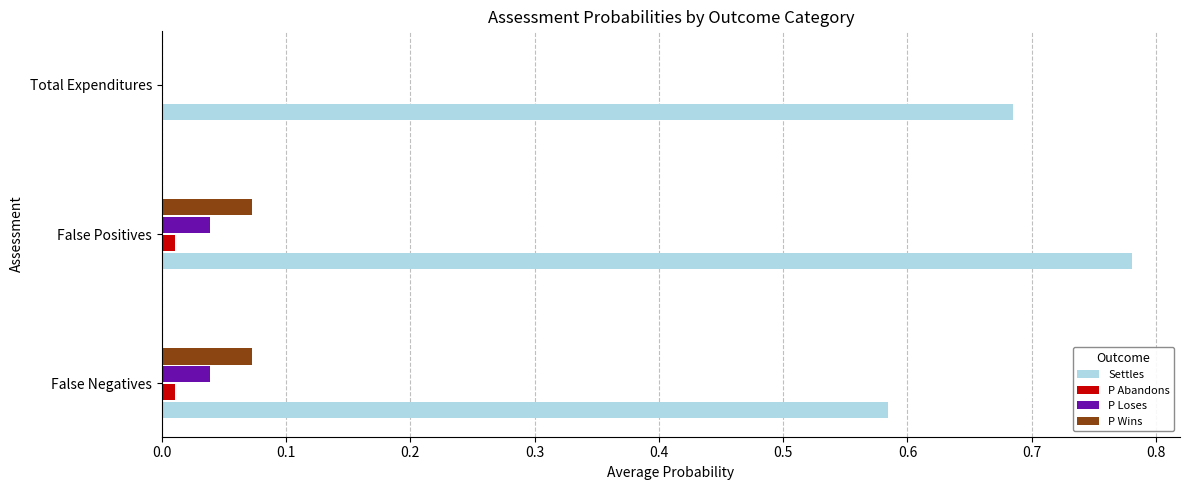

How many positive values does the P Wins series have?

2